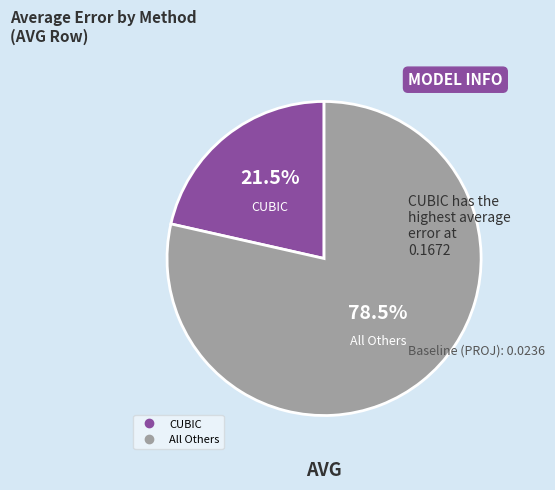

How many segments does this pie chart have?

2